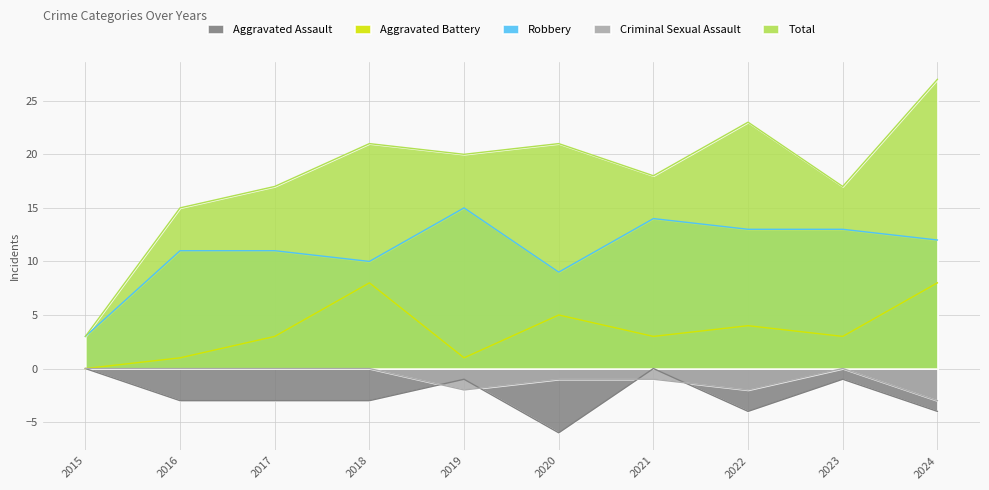

List the labels in order of Aggravated Assault value, smallest first.

2020, 2022, 2024, 2016, 2017, 2018, 2019, 2023, 2015, 2021